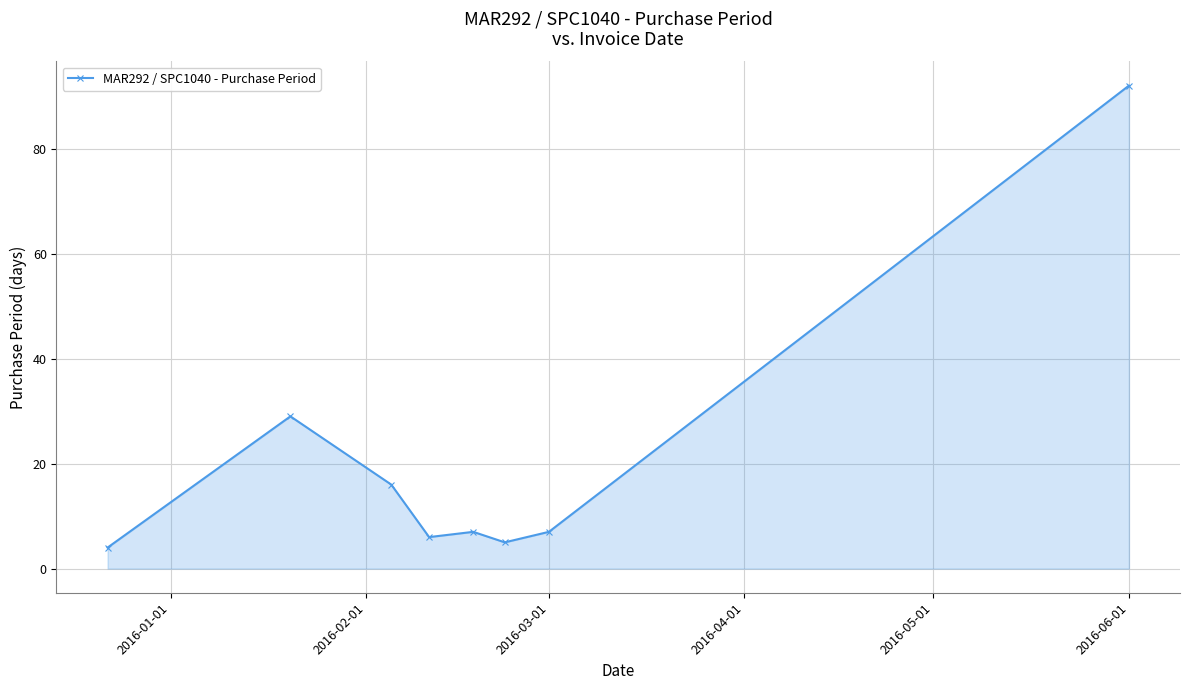

What is the smallest value displayed?

4